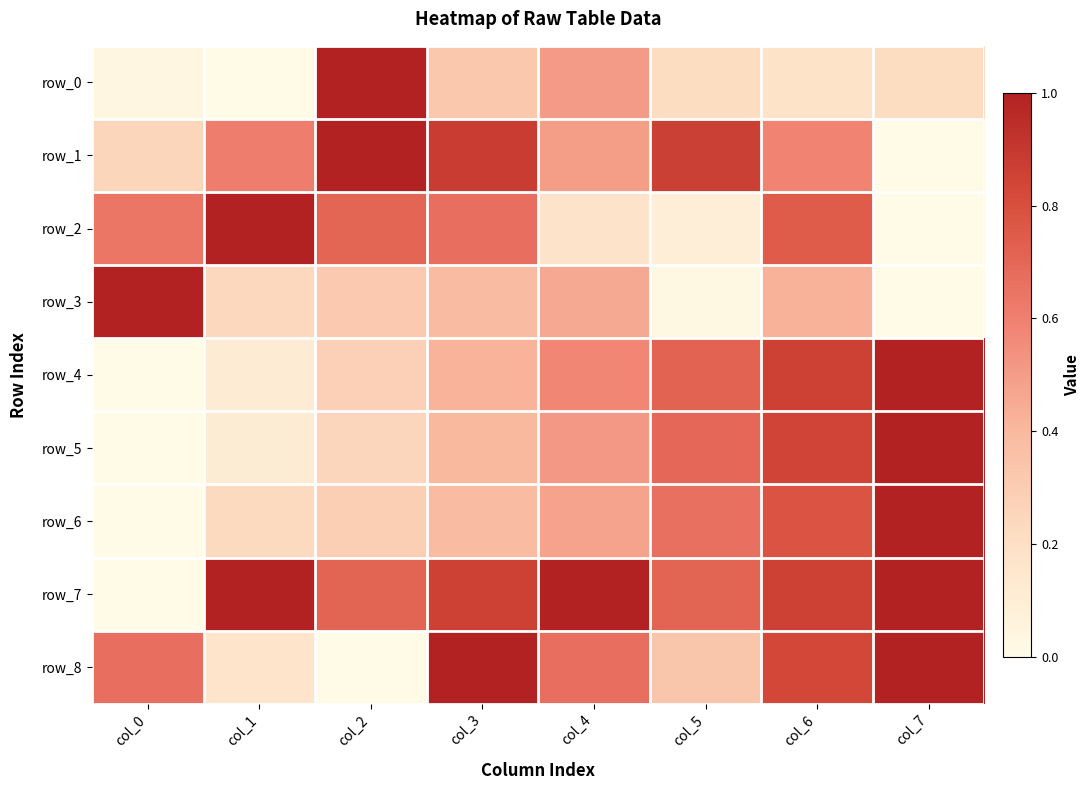

Reading left to right, transcribe all the data shown in this chart.

row_0: 0.0	0.0	1.0	0.3	0.5	0.2	0.2	0.2
row_1: 0.3	0.6	1.0	0.9	0.5	0.9	0.6	0.0
row_2: 0.6	1.0	0.7	0.7	0.2	0.1	0.7	0.0
row_3: 1.0	0.2	0.3	0.4	0.5	0.0	0.4	0.0
row_4: 0.0	0.1	0.3	0.4	0.6	0.7	0.9	1.0
row_5: 0.0	0.1	0.2	0.4	0.5	0.7	0.8	1.0
row_6: 0.0	0.2	0.3	0.4	0.5	0.7	0.8	1.0
row_7: 0.0	1.0	0.7	0.9	1.0	0.7	0.9	1.0
row_8: 0.7	0.2	0.0	1.0	0.7	0.3	0.8	1.0